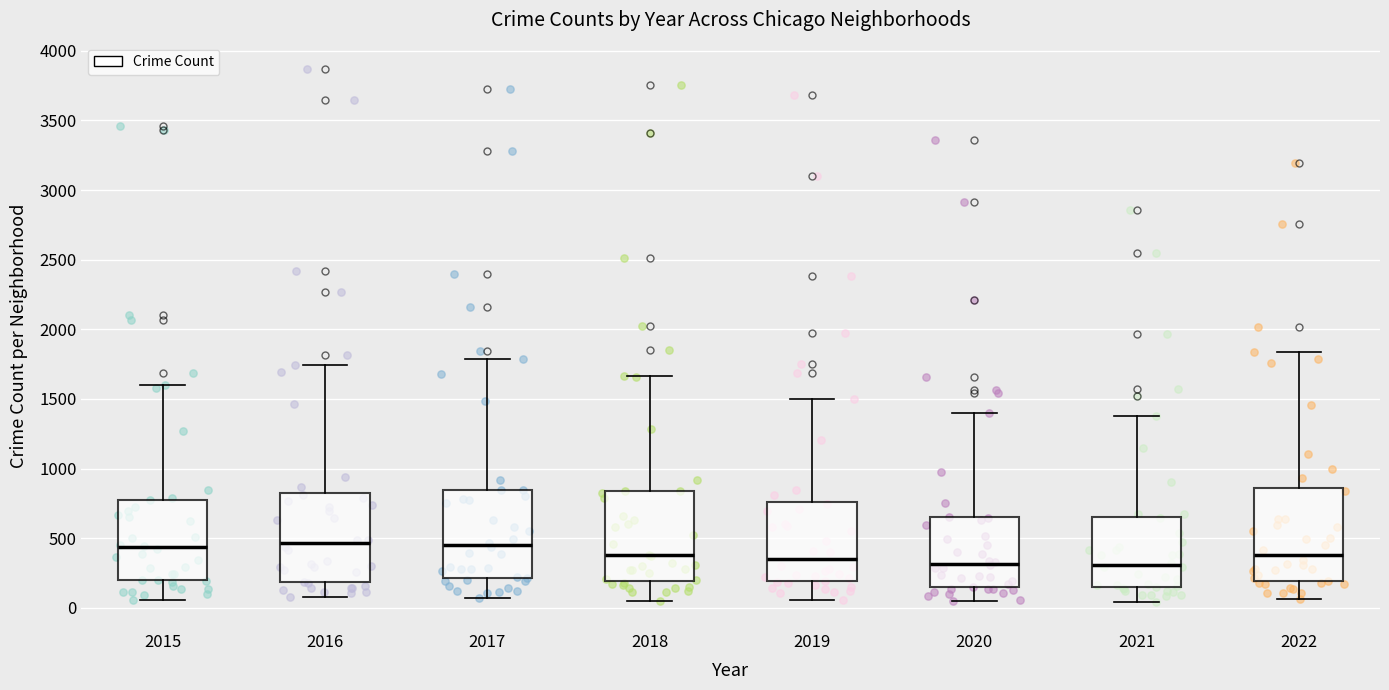

Reading left to right, read every box against the y-axis: the position of its median line, the range the box covers, and the ends of its whiskers. The values are not printed on the chart, so give them approximately, as read against the axis.

2015: median 450, box 200 to 800, whiskers 50 to 1600
2016: median 450, box 200 to 850, whiskers 100 to 1750
2017: median 450, box 200 to 850, whiskers 50 to 1800
2018: median 400, box 200 to 850, whiskers 50 to 1650
2019: median 350, box 200 to 750, whiskers 50 to 1500
2020: median 300, box 150 to 650, whiskers 50 to 1400
2021: median 300, box 150 to 650, whiskers 50 to 1400
2022: median 400, box 200 to 850, whiskers 50 to 1850